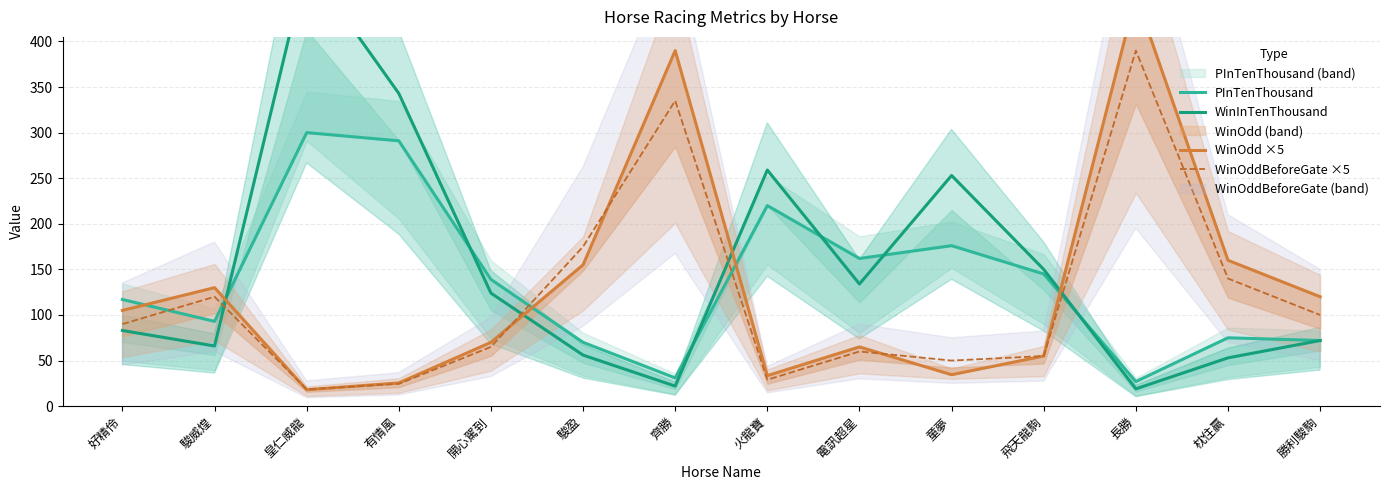

Is this an area chart (filled region under the line)?

No